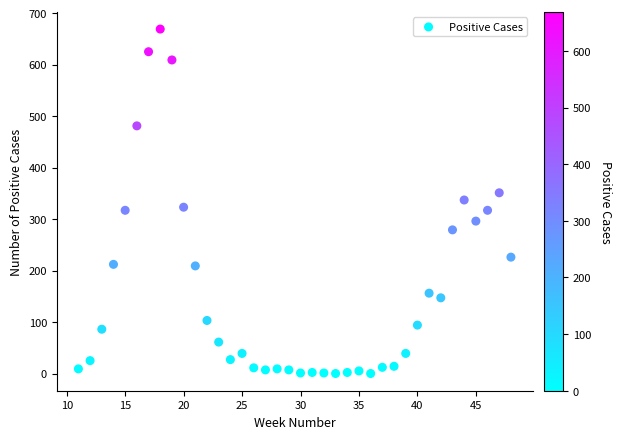

What is the range of Y values (max minus min)?

669